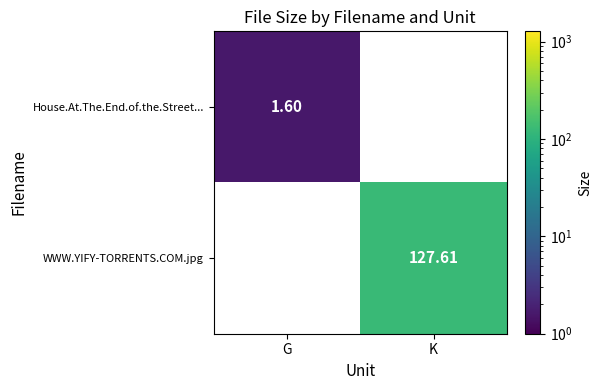

Rank the categories by House.At.The.End.of.the.Street... value from highest to lowest.

G, K